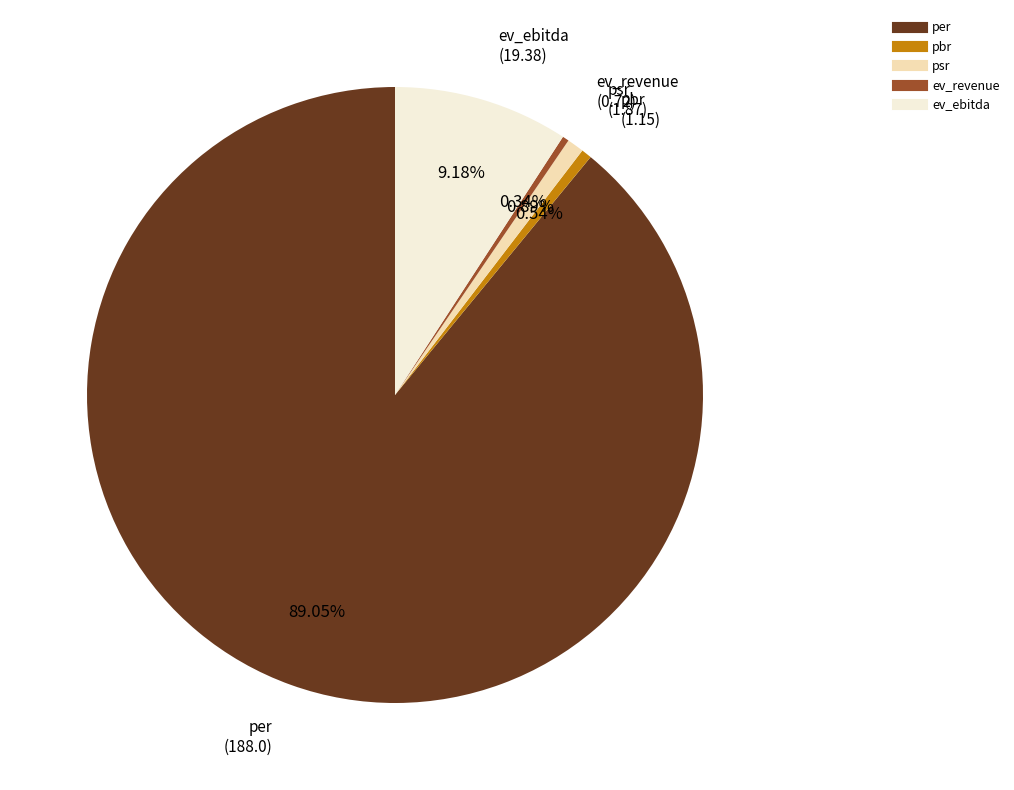

To the nearest percent, what is the difference between the largest and smallest slice percentages?

89%